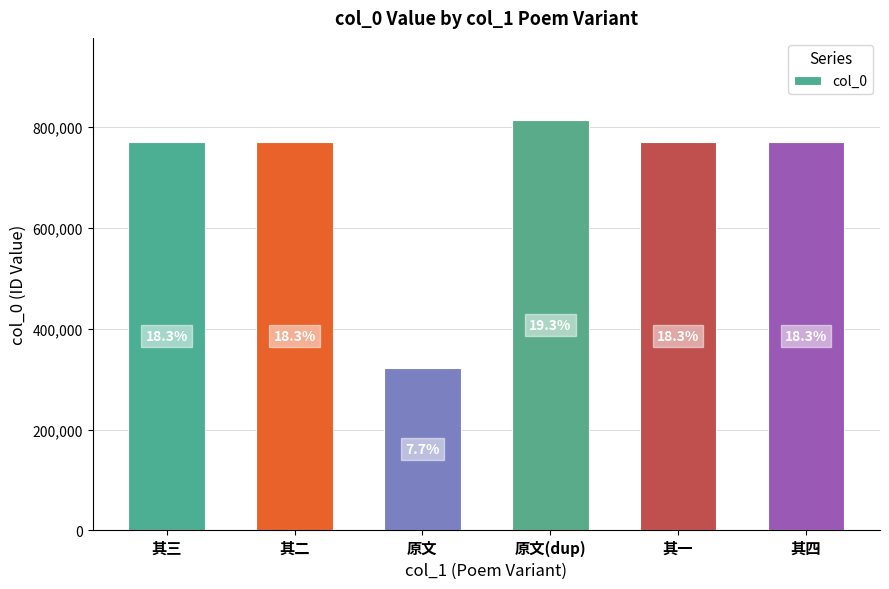

How many bars are there in total?

6